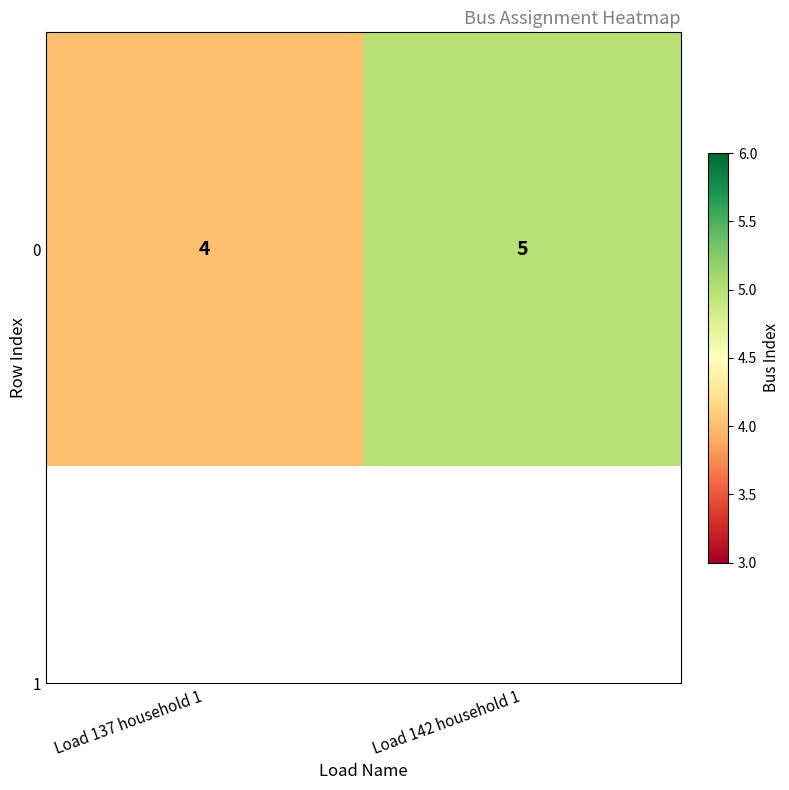

What is the change in value from Load 137 household 1 to Load 142 household 1?

+1